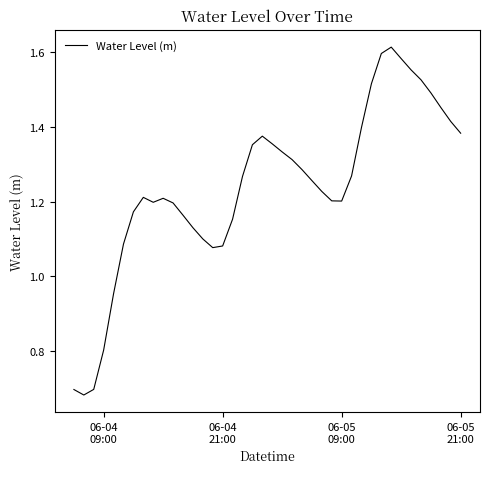

What is the difference between the maximum and minimum values?

0.9